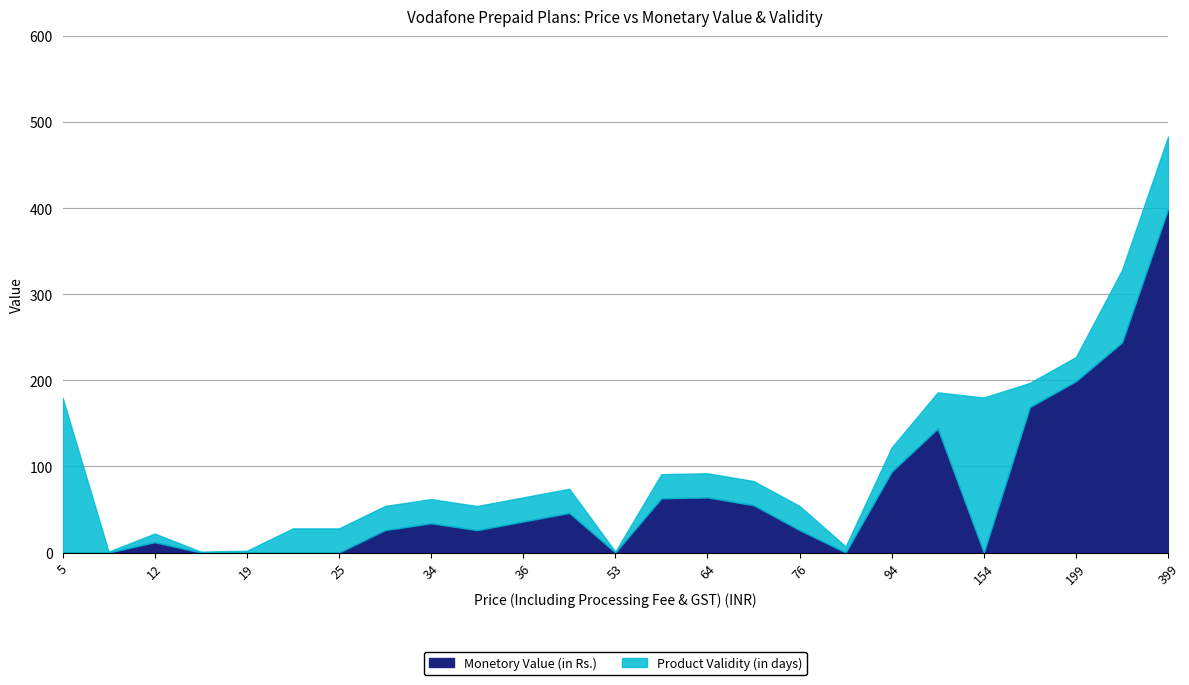

Where do Product Validity (in days) and Monetory Value (in Rs.) first cross each other?

9 and 12